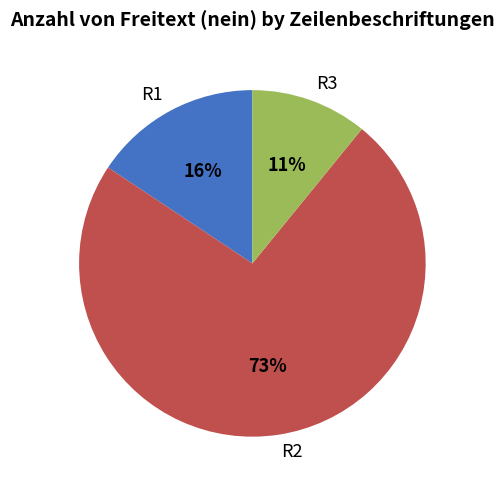

Does R2 represent more than half of the total?

Yes